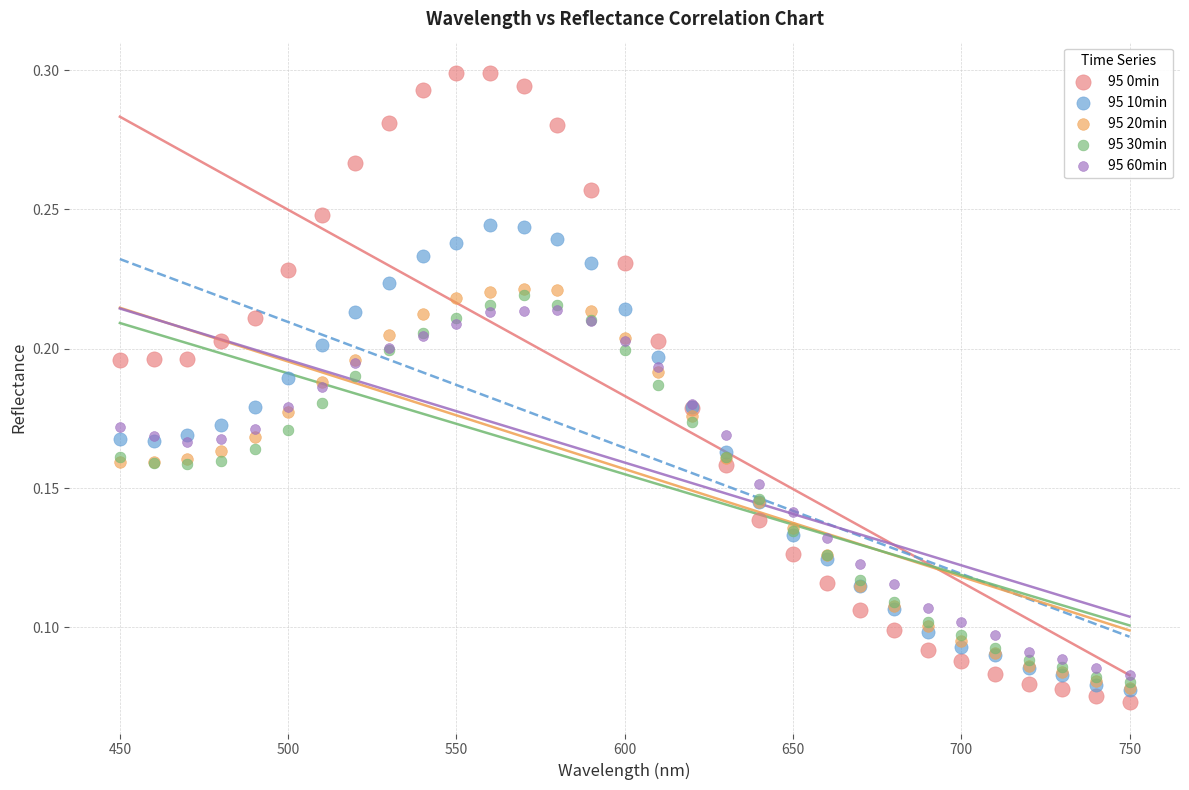

Which series contains the highest Y value?

95 0min